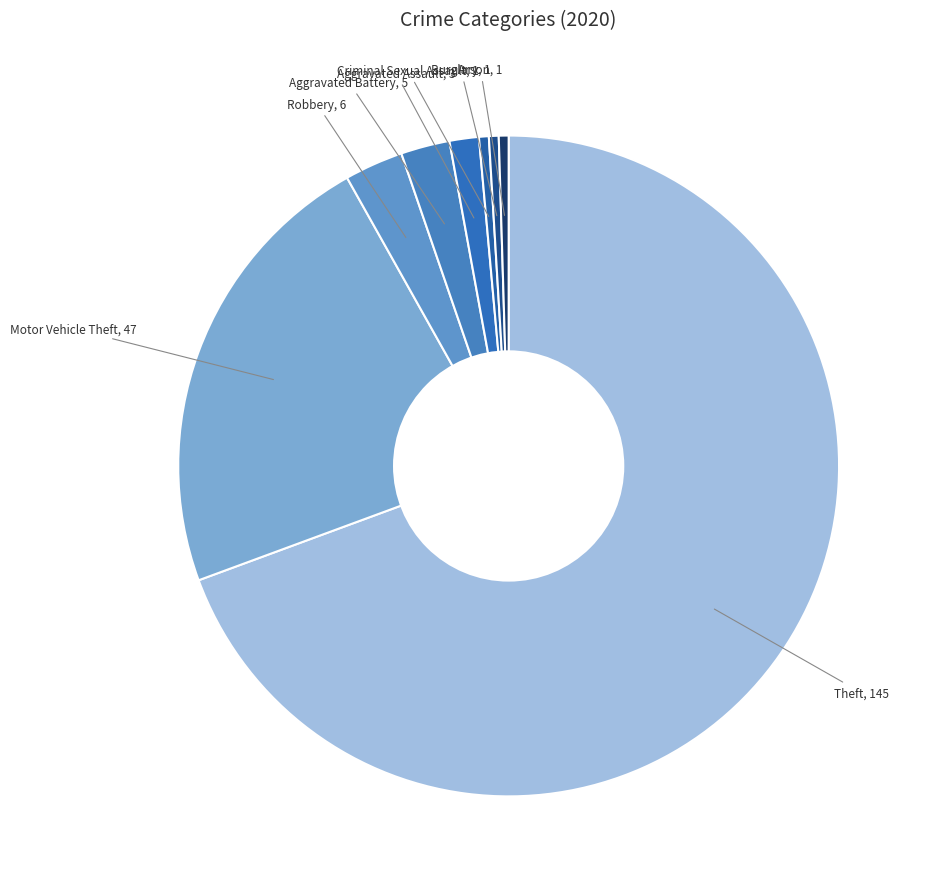

To the nearest percent, what is the difference between the largest and smallest slice percentages?

69%